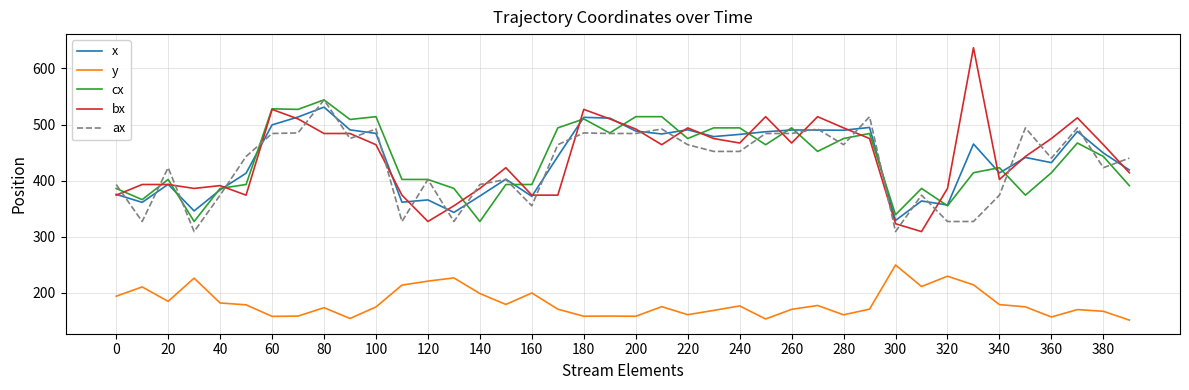

What is the minimum value for bx?

309.0